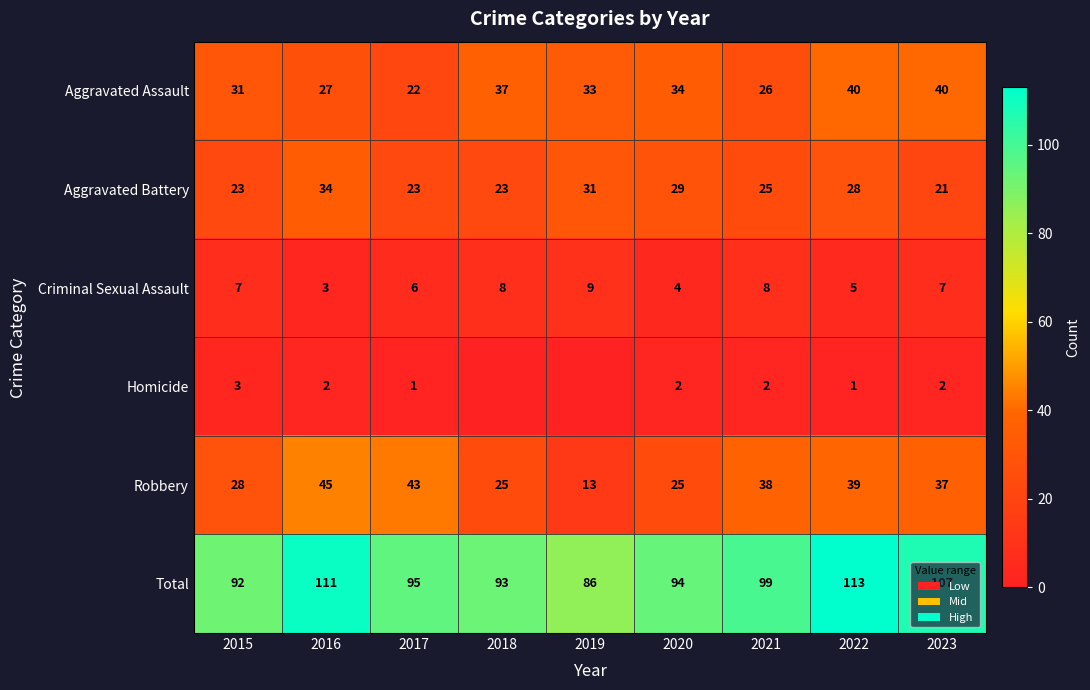

What is the maximum value shown in the chart?

113